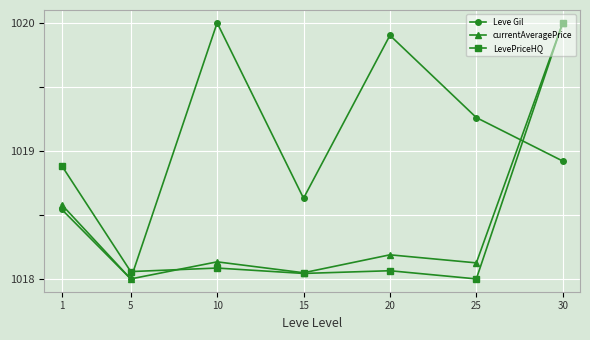

What is the difference between the LevePriceHQ values at 5 and 25?

0.1